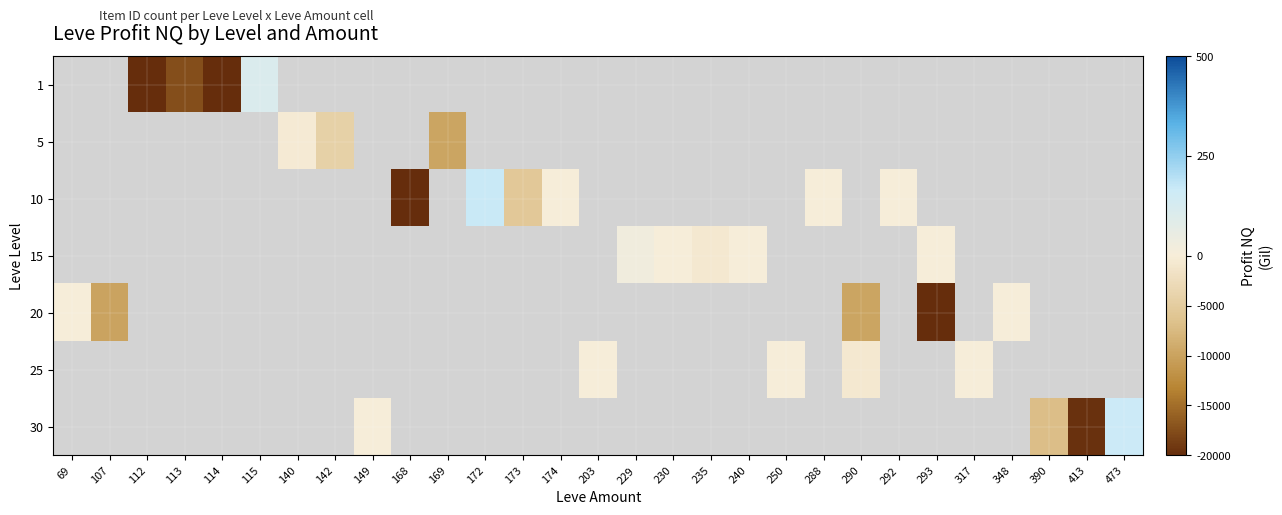

How many categories are shown in the chart?

29